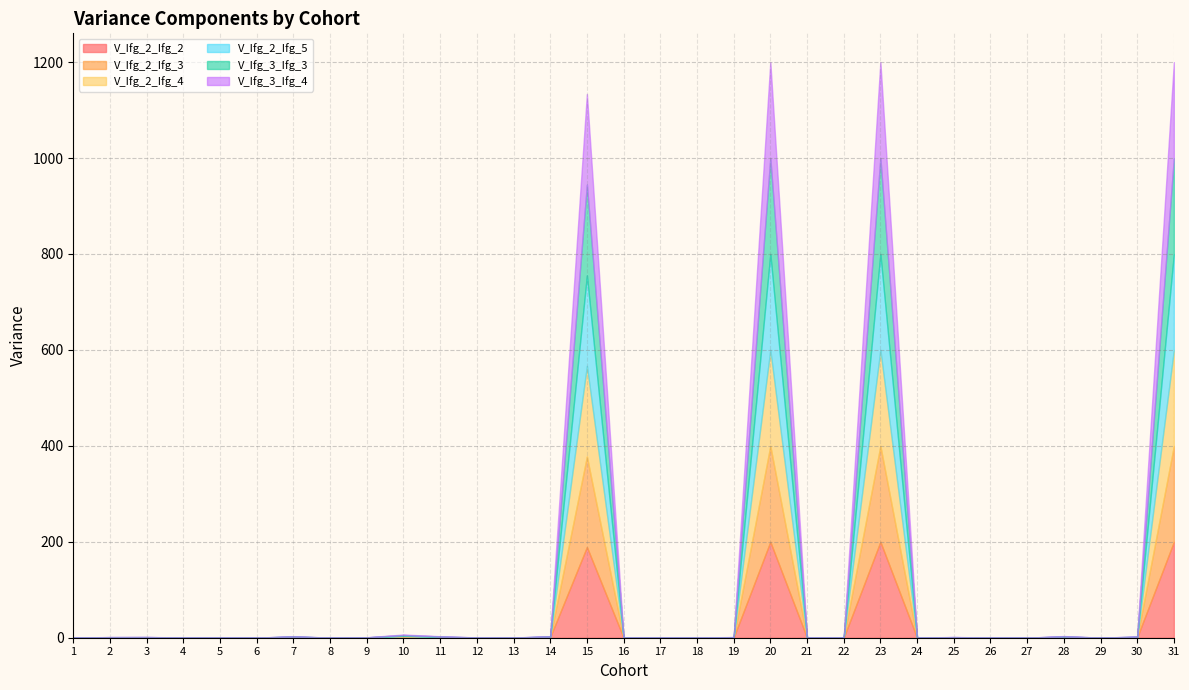

Is the value of V_Ifg_2_Ifg_4 at 6 greater than the value of V_Ifg_2_Ifg_3 at 8?

Yes